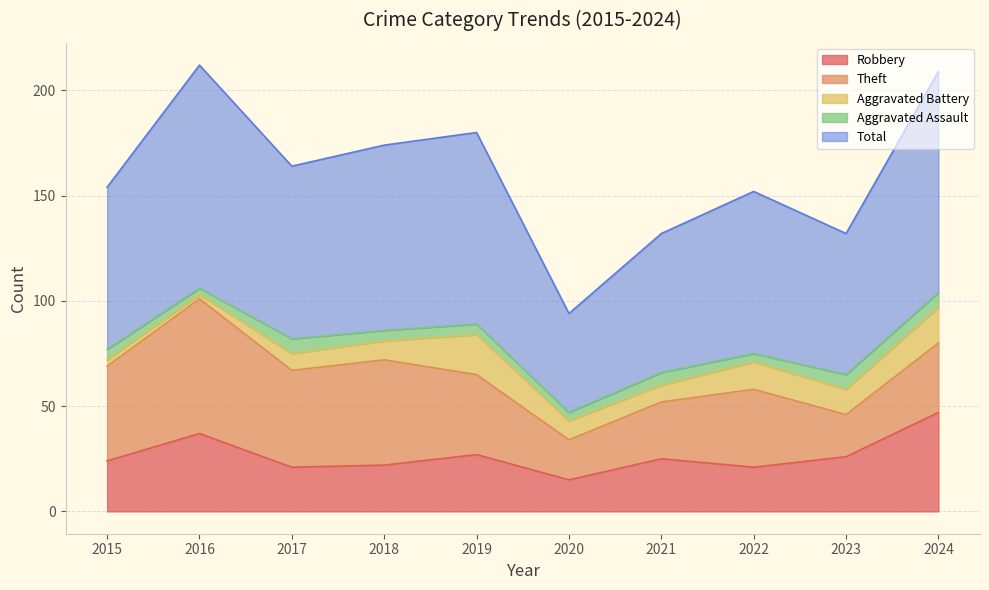

How many categories are shown in the chart?

10